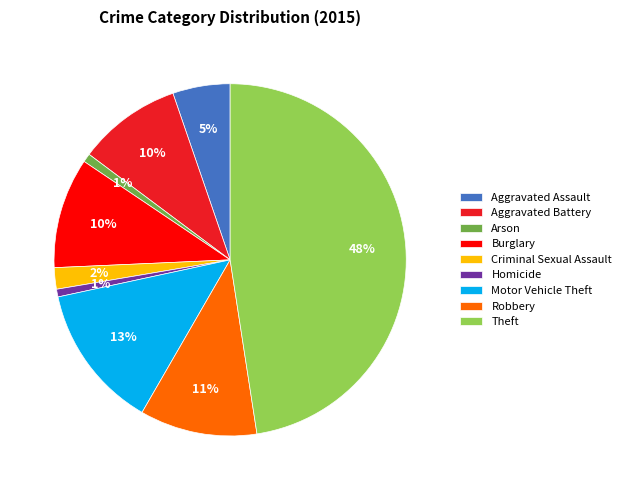

How many slices are in this pie chart?

9